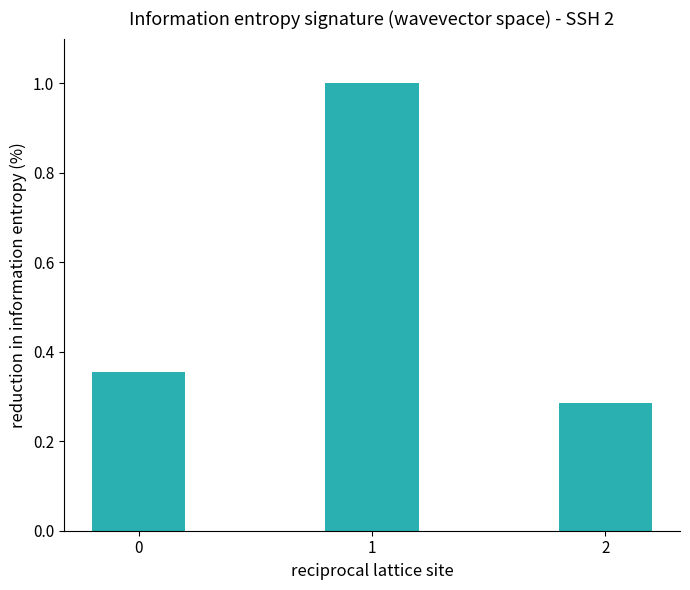

Count the number of categories in the chart.

3